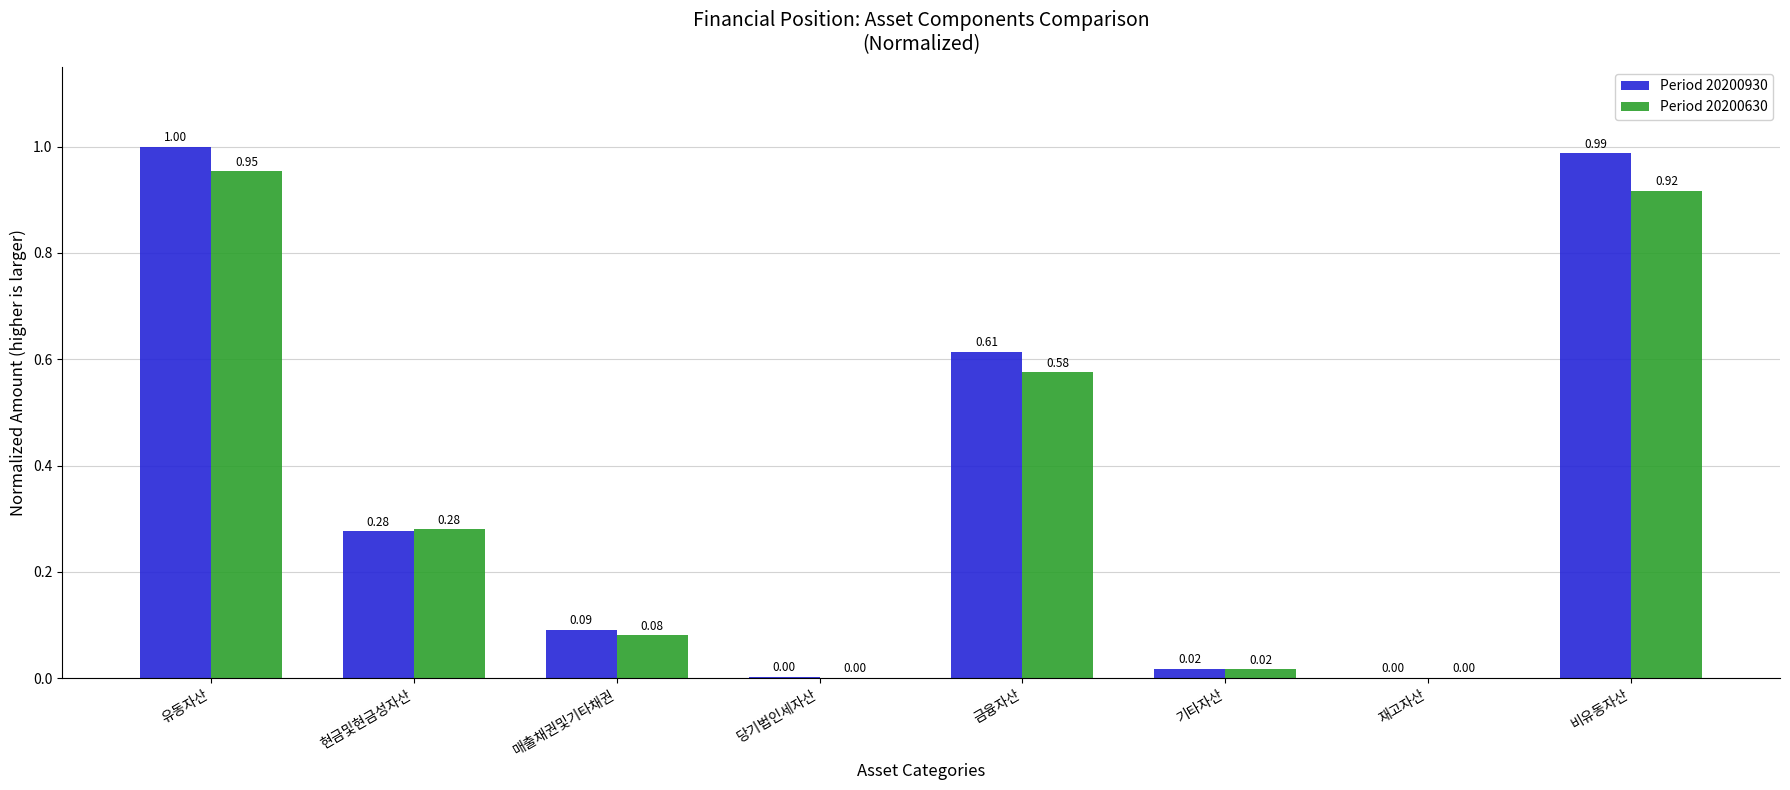

At which category is the sum across all series the highest?

유동자산